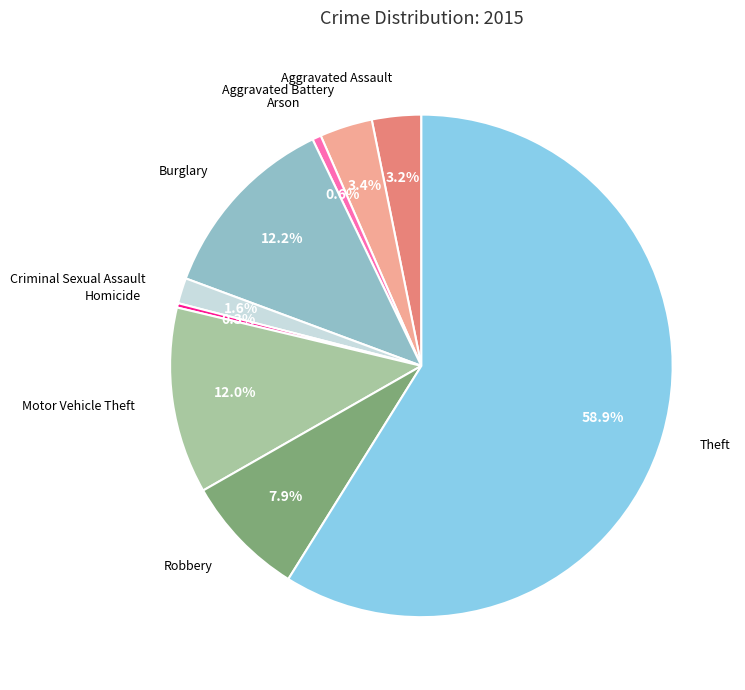

Count the number of slices in the pie.

9